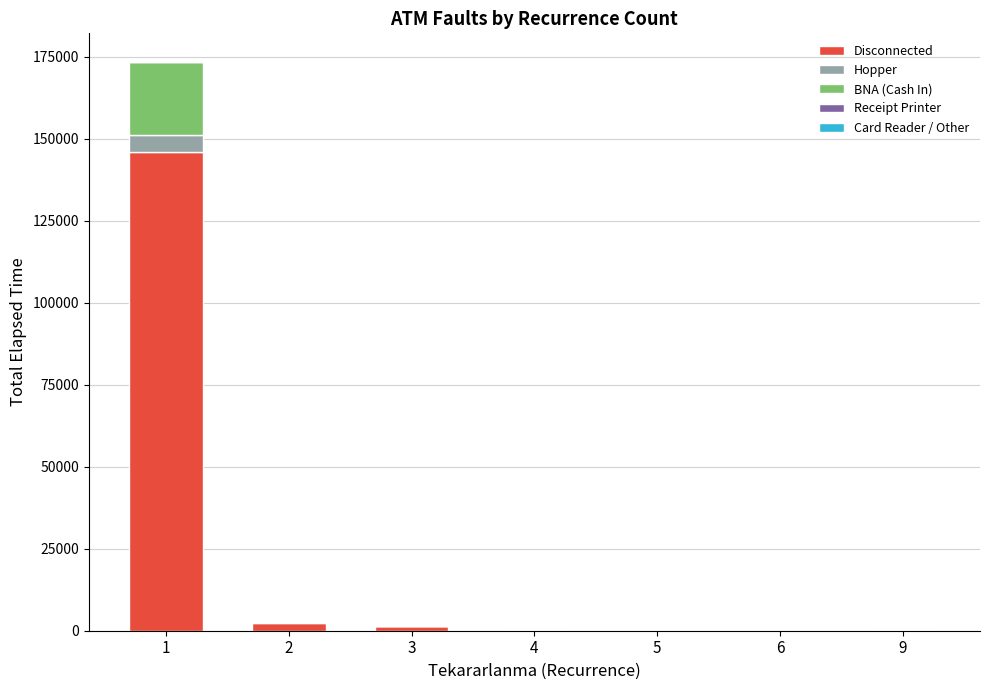

Are the bars horizontal?

No